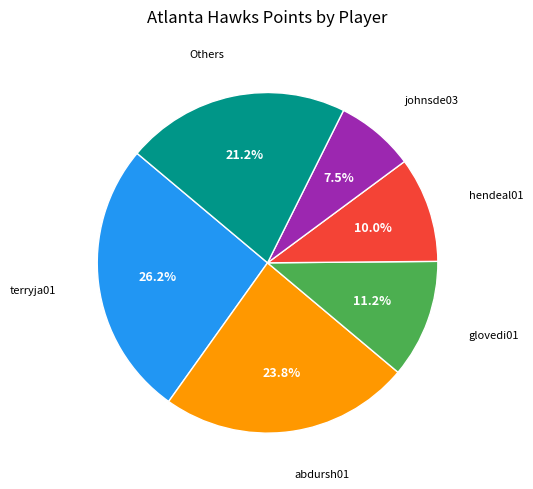

Does any single category account for the majority?

No